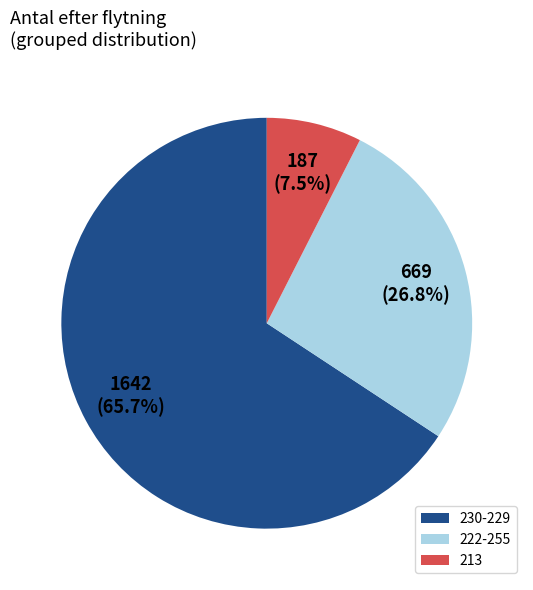

Count the number of slices in the pie.

3